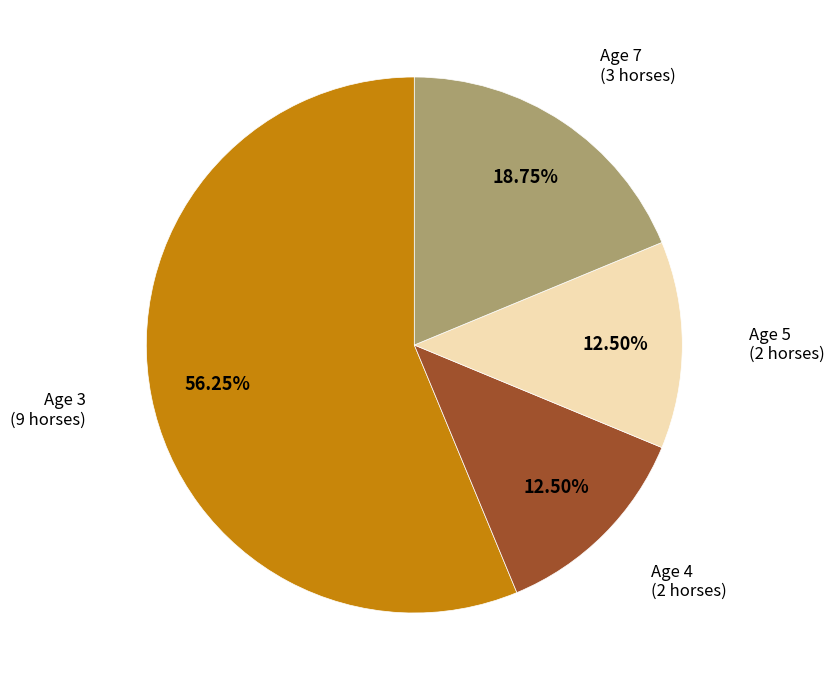

To the nearest percent, what is the combined percentage of Age 3 and Age 5?

69%